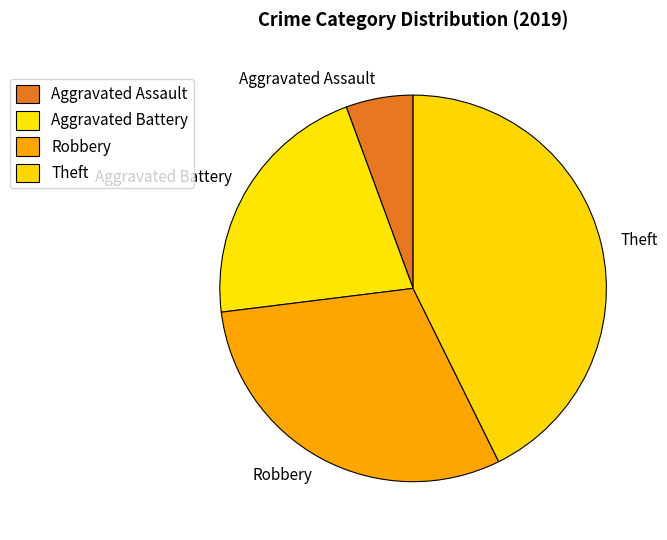

Rank the categories by value from lowest to highest.

Aggravated Assault, Aggravated Battery, Robbery, Theft